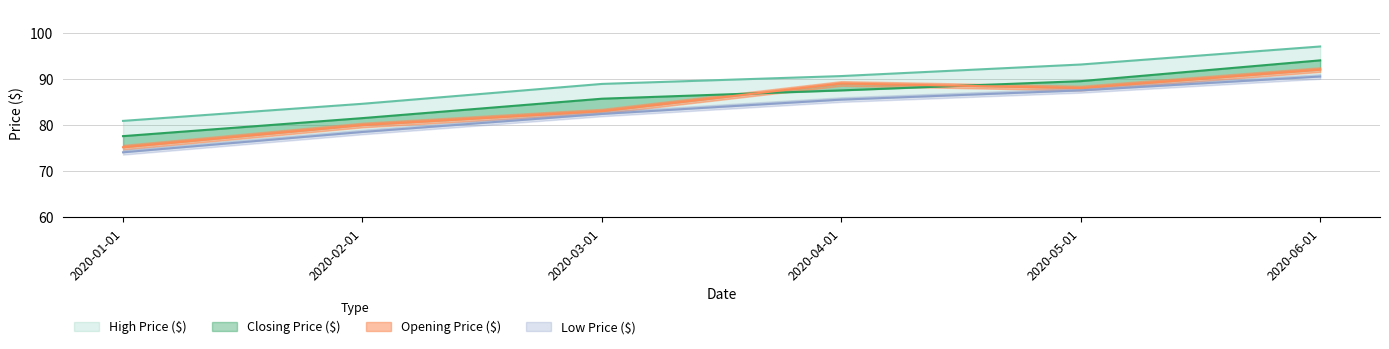

What is the value of the Closing Price ($) point at the 3rd from the left?

85.7